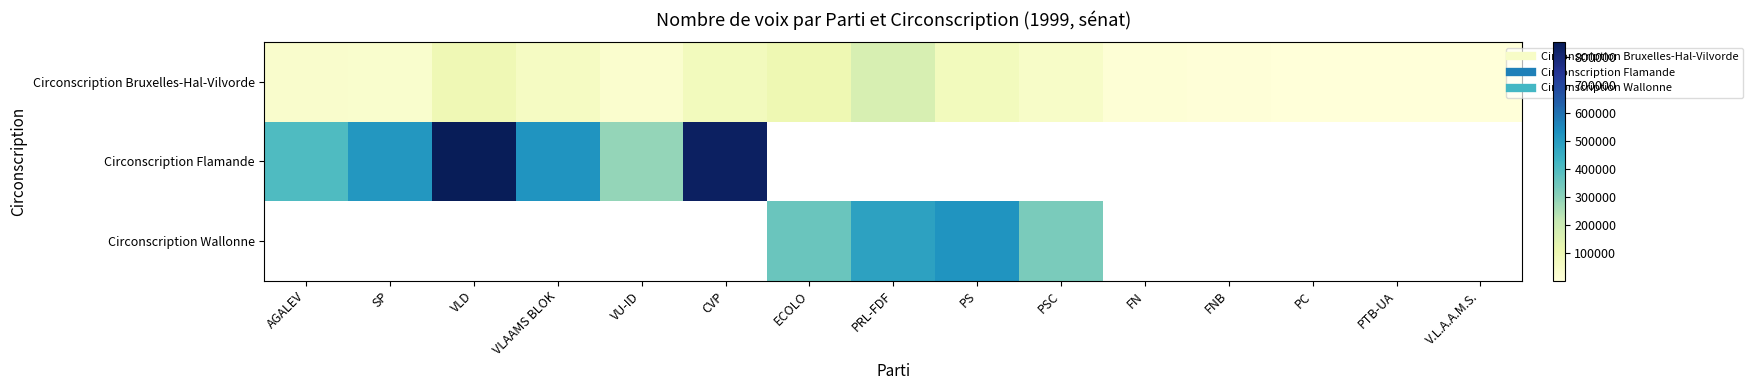

What is the greatest value displayed?

854181.0